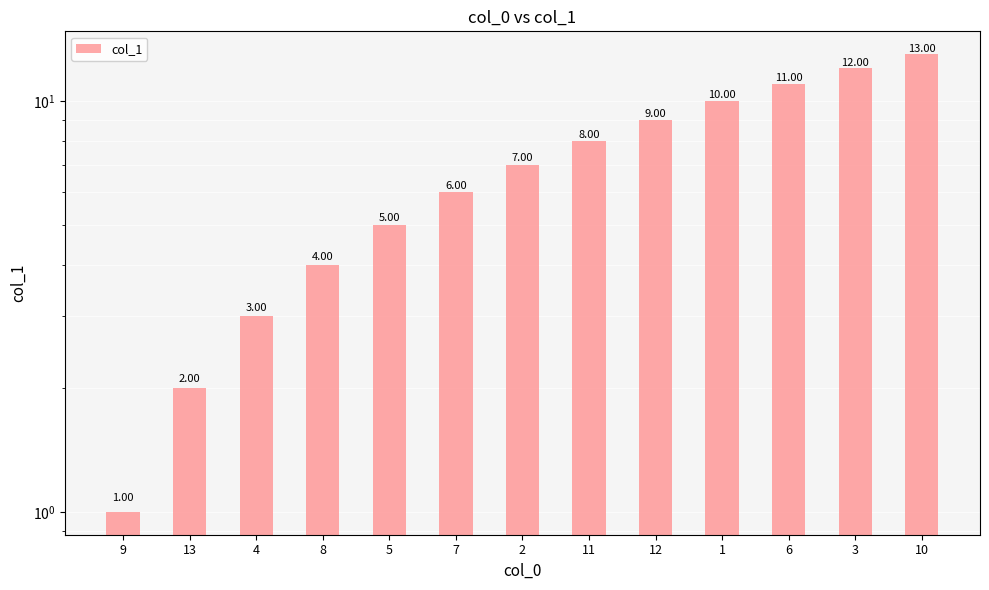

True or false: the data shows 3 at 4.

True